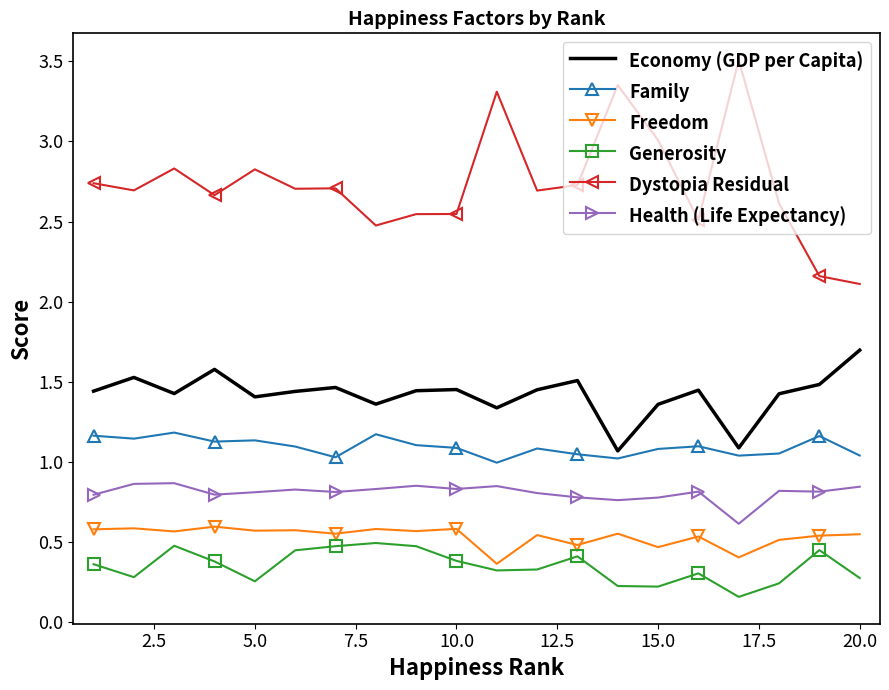

How many categories are shown in the chart?

20